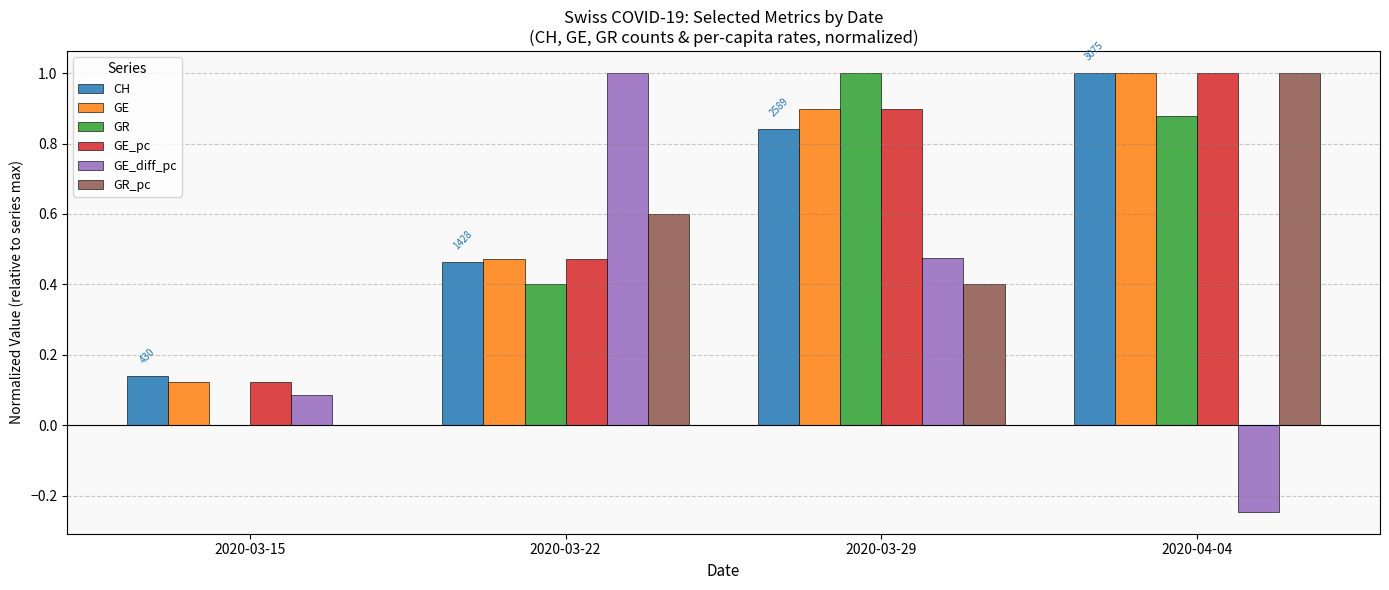

What is the maximum value shown in the chart?

1.0